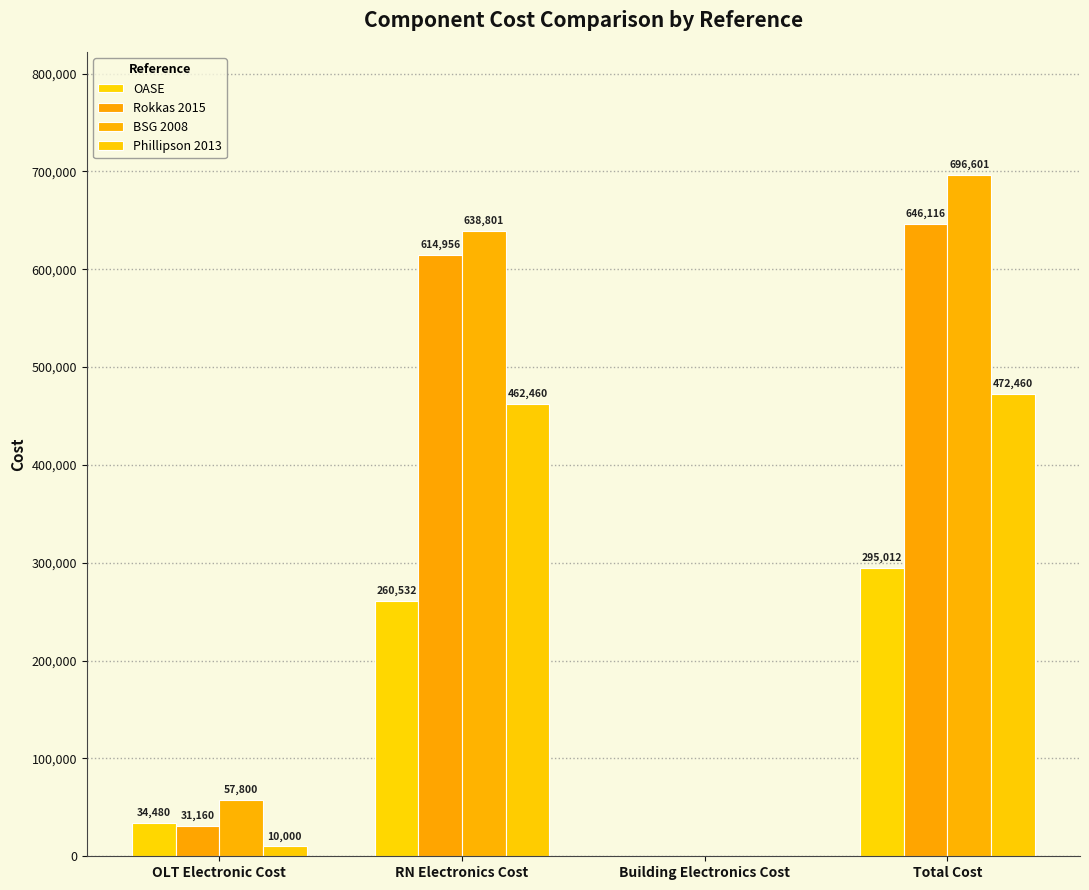

Reading right to left, transcribe all the data shown in this chart.

OASE: 295012.4	0.0	260532.4	34480.0
Rokkas 2015: 646116.0	0.0	614956.0	31160.0
BSG 2008: 696601.6	0.0	638801.6	57800.0
Phillipson 2013: 472460.0	0.0	462460.0	10000.0